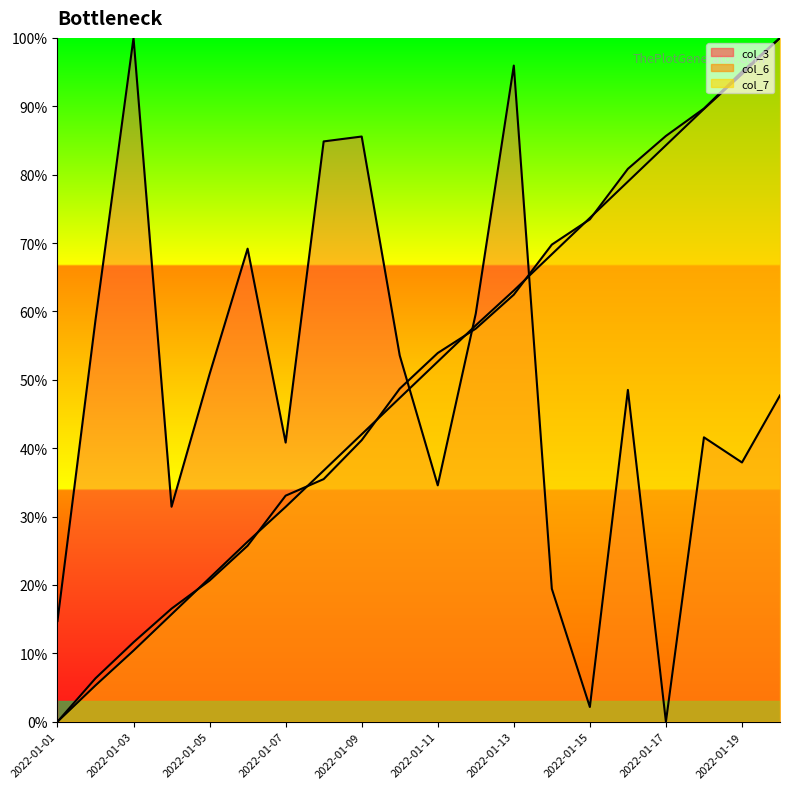

Which series has the largest total across all categories?

col_6